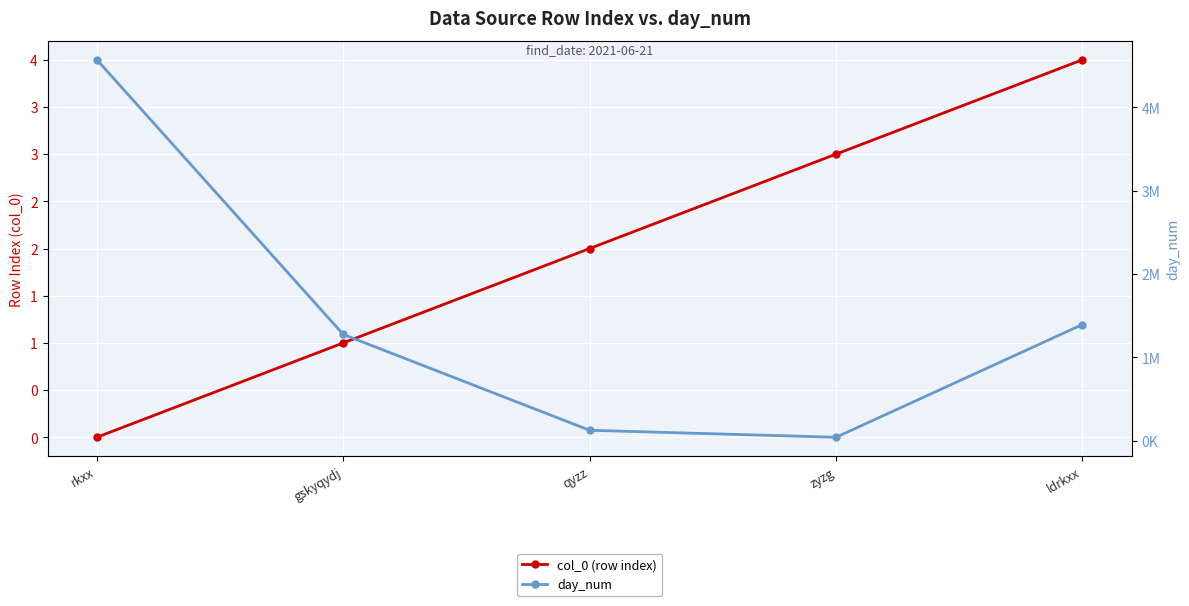

Does the chart display data point markers on the line(s)?

Yes